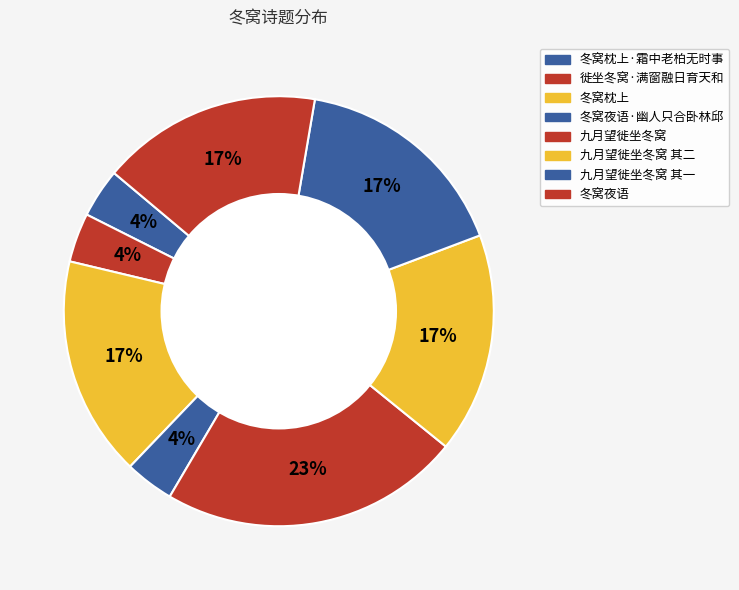

What percentage do 九月望徙坐冬窝 其一 and 徙坐冬窝·满窗融日育天和 together represent?

20.3%